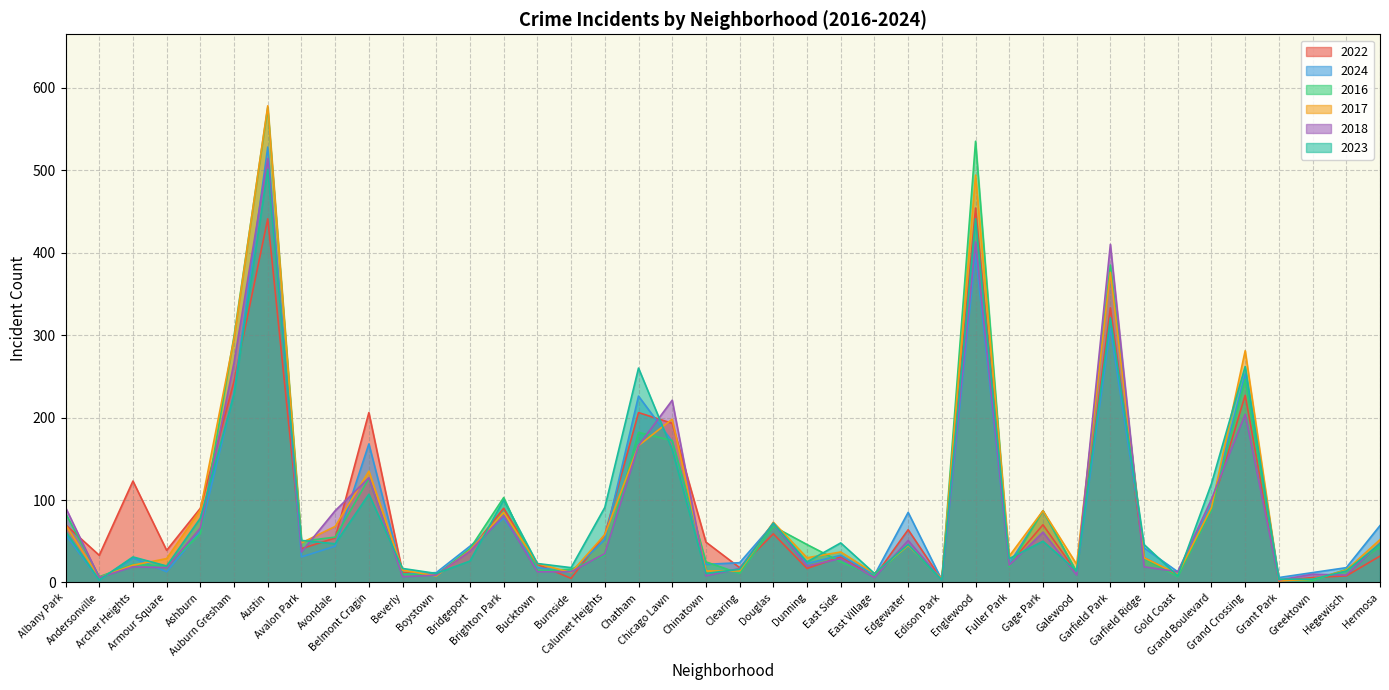

Where is the first local maximum for 2017?

Austin